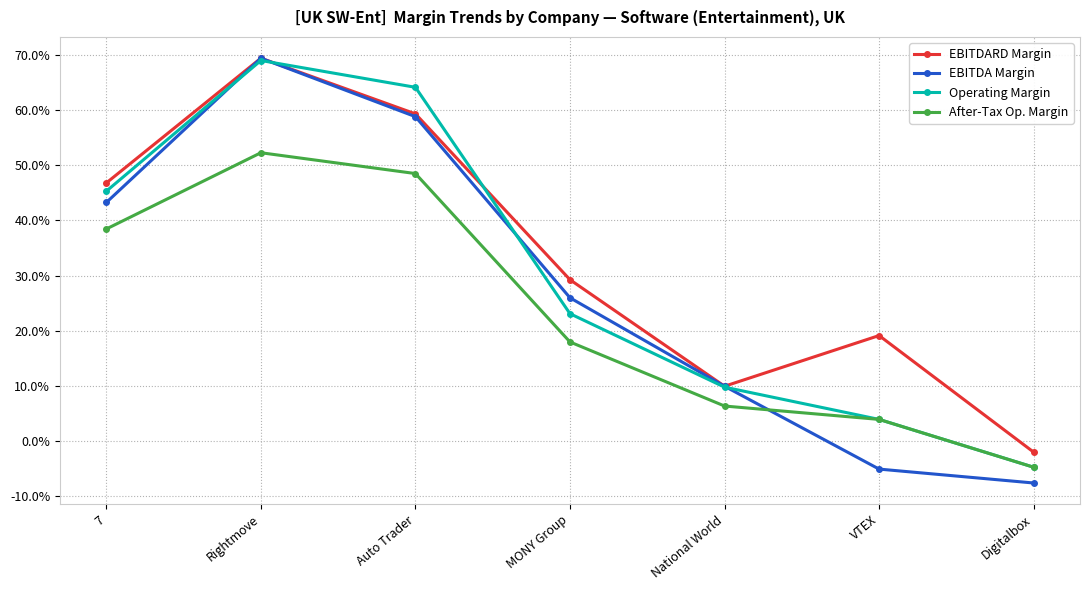

What is the value of the After-Tax Op. Margin point at the 2nd from the left?

0.5